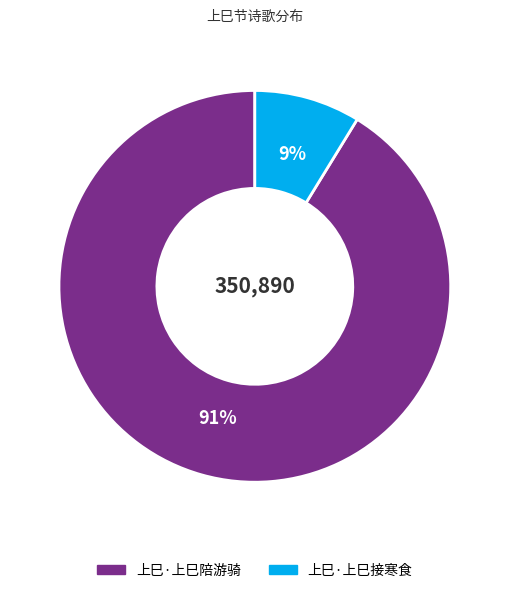

Does any single category account for the majority?

Yes